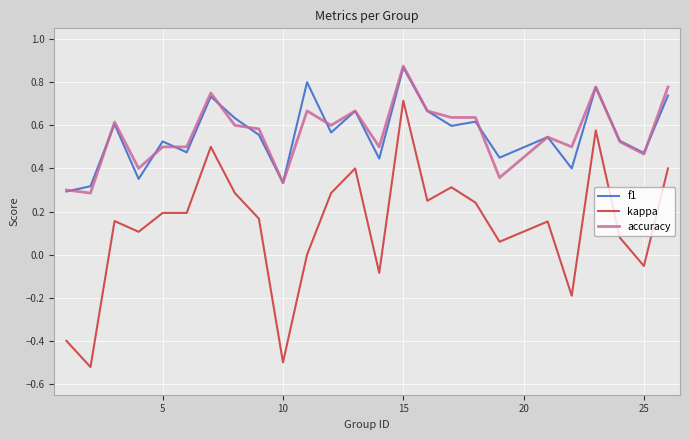

Which series ends up on top after the final intersection of accuracy and f1?

accuracy